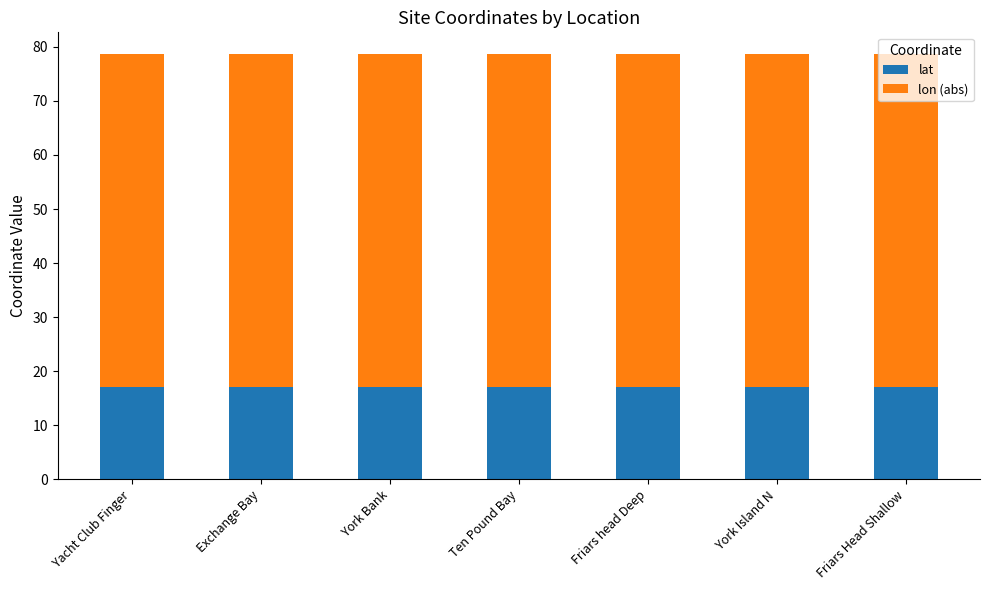

What is the sum of all lat values?

119.4